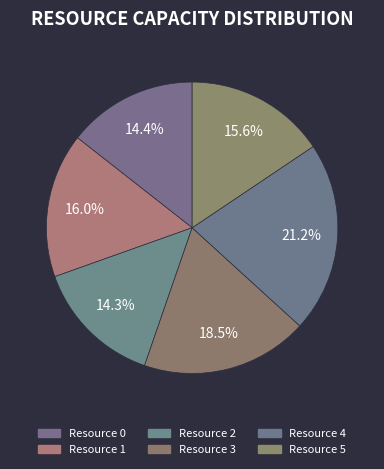

What is the smallest slice in the pie chart?

Resource 2